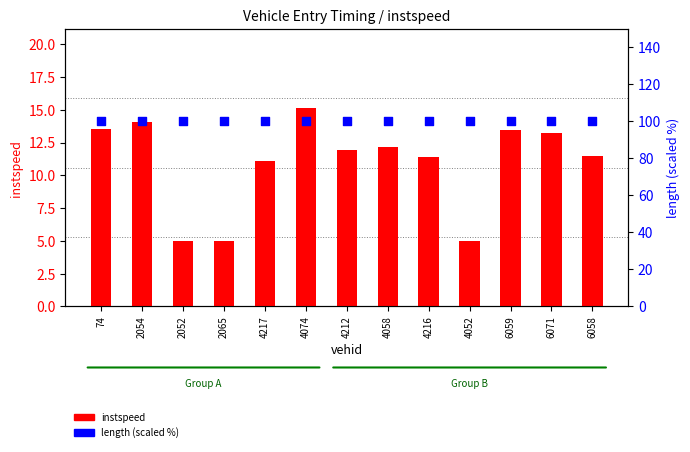

Is the value of instspeed at 74 greater than the value of length (% of max) at 2052?

No